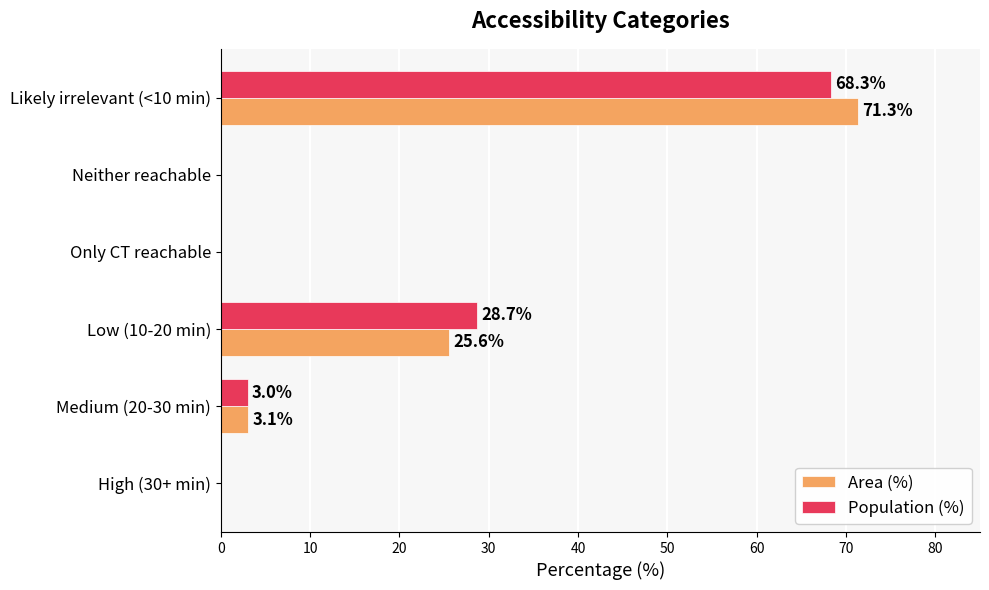

At which category is the sum across all series the highest?

Likely irrelevant (<10 min)